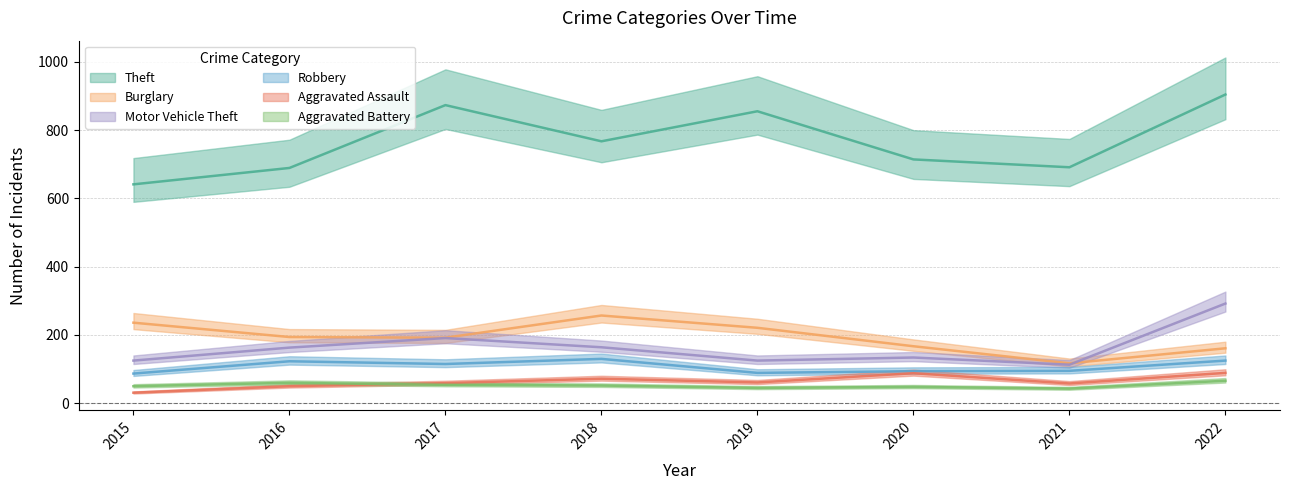

How many values in the Aggravated Battery series exceed 52?

3